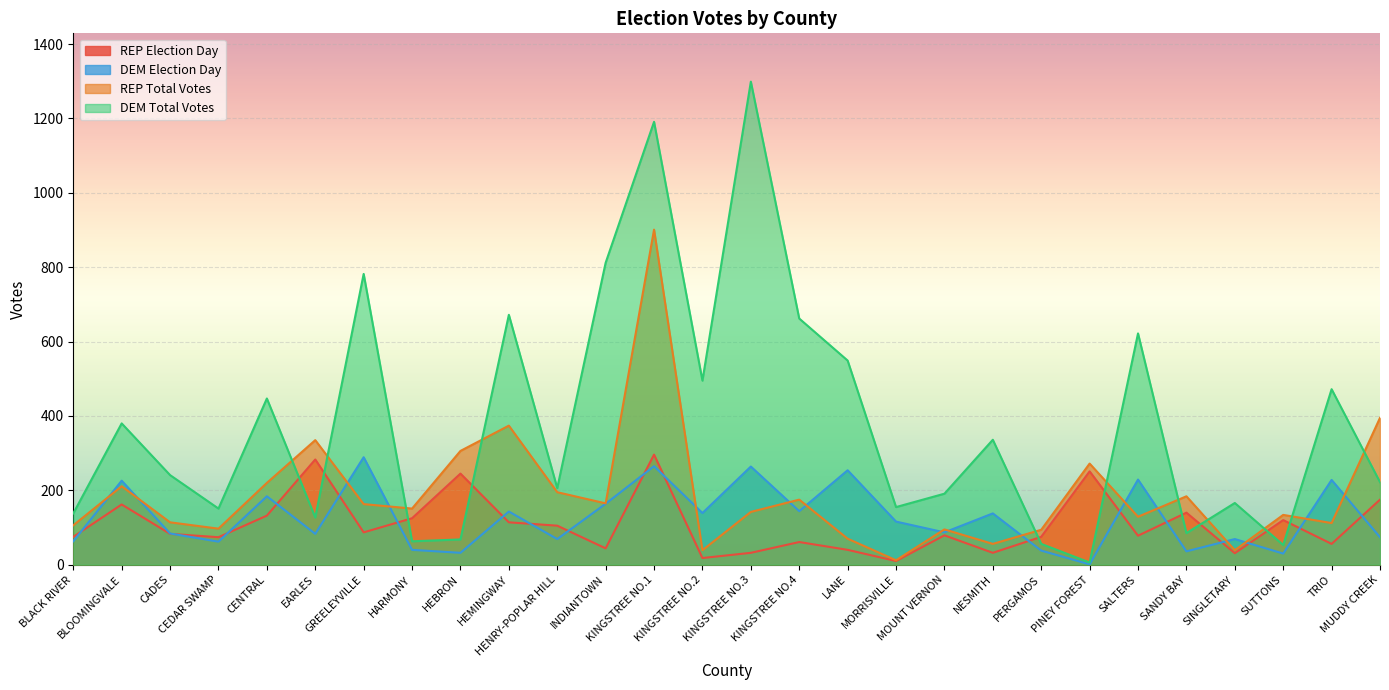

What are all the series names shown in the legend?

REP Election Day, DEM Election Day, REP Total Votes, DEM Total Votes